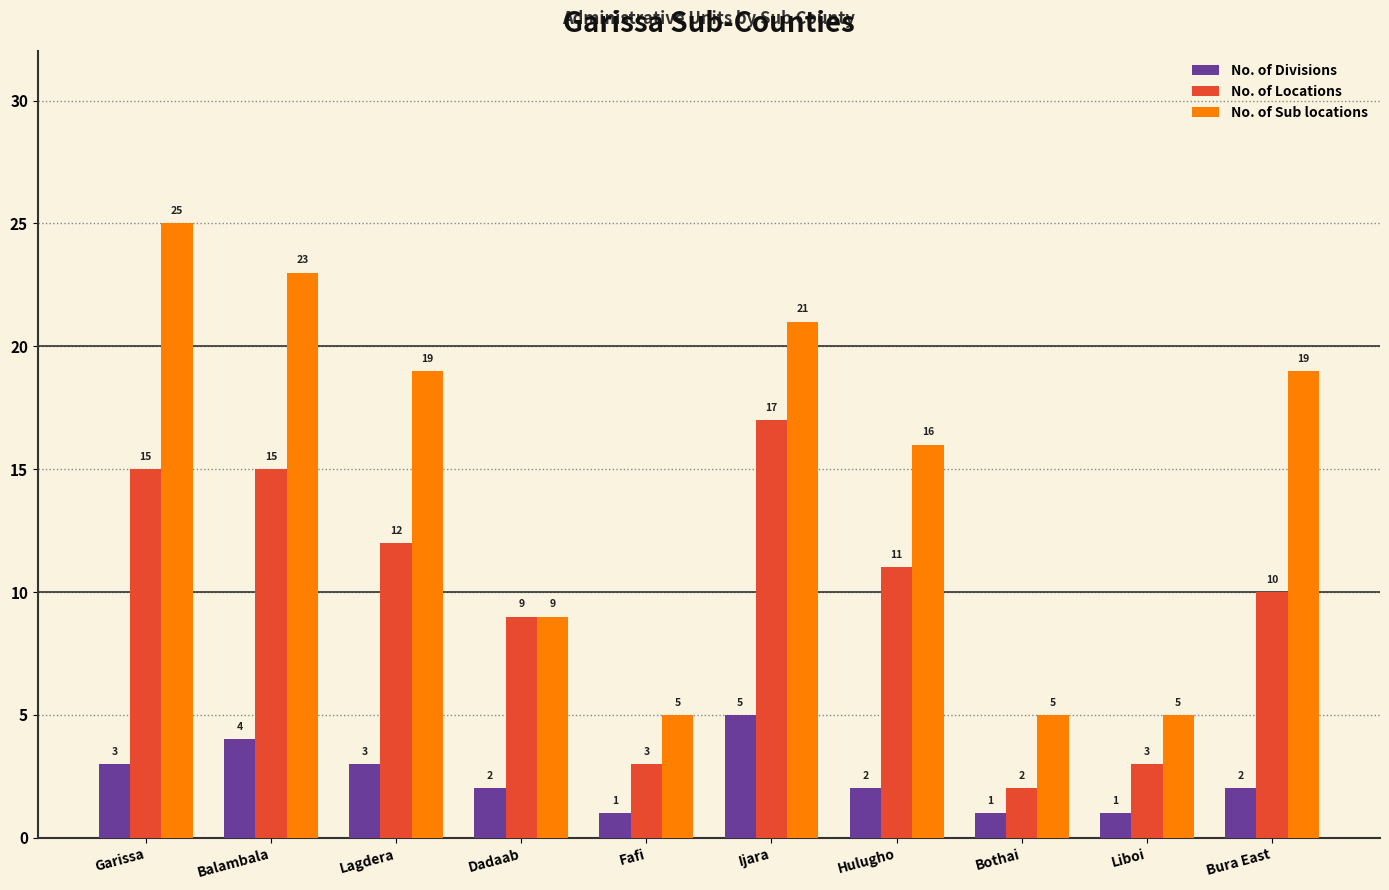

At how many categories does at least one series exceed 11?

6